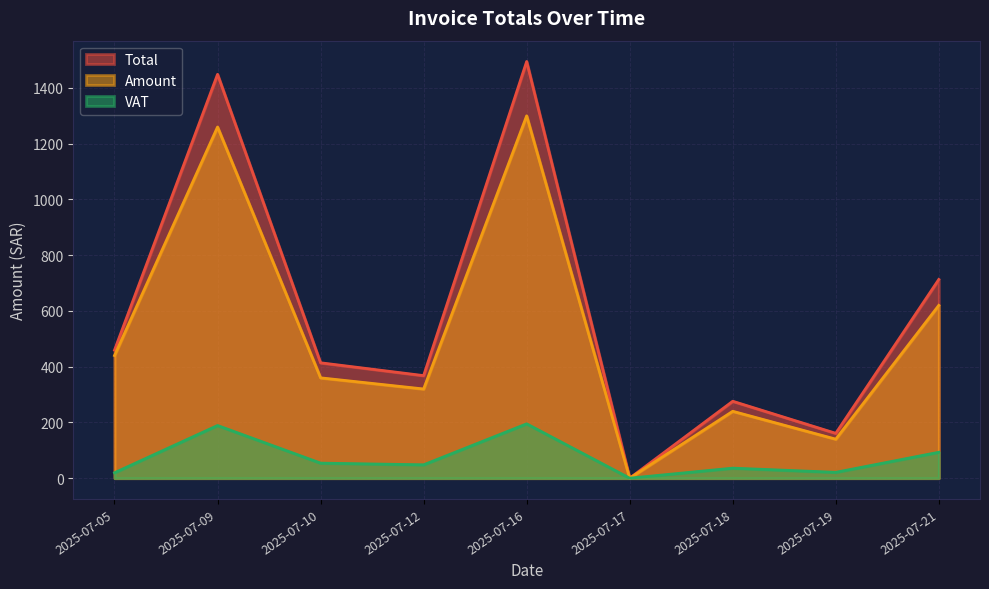

What is the difference between the maximum and minimum values in the Total series?

1495.0